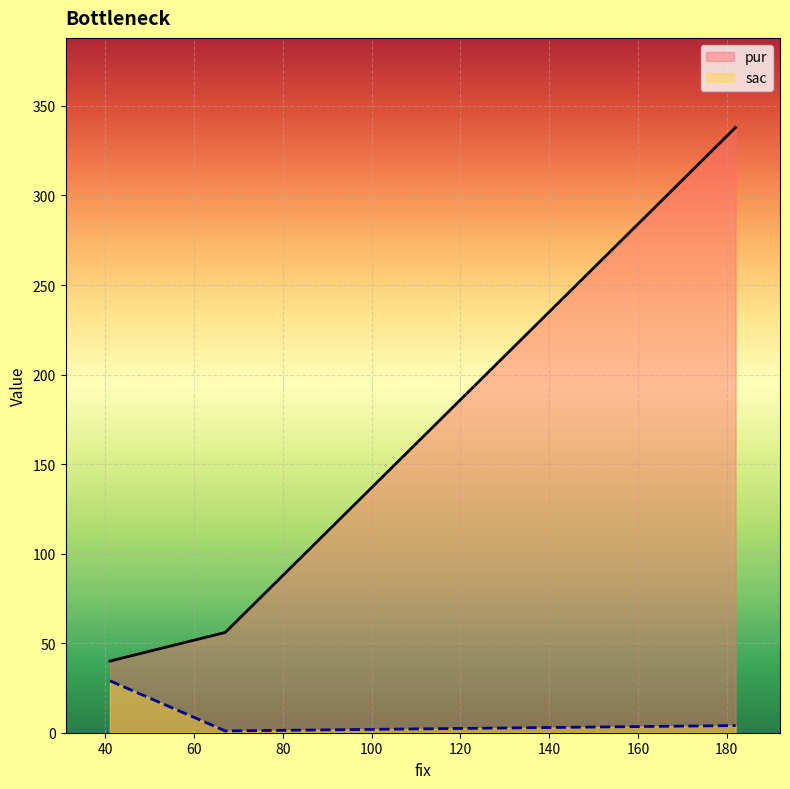

Which label corresponds to the largest value in the chart?

182